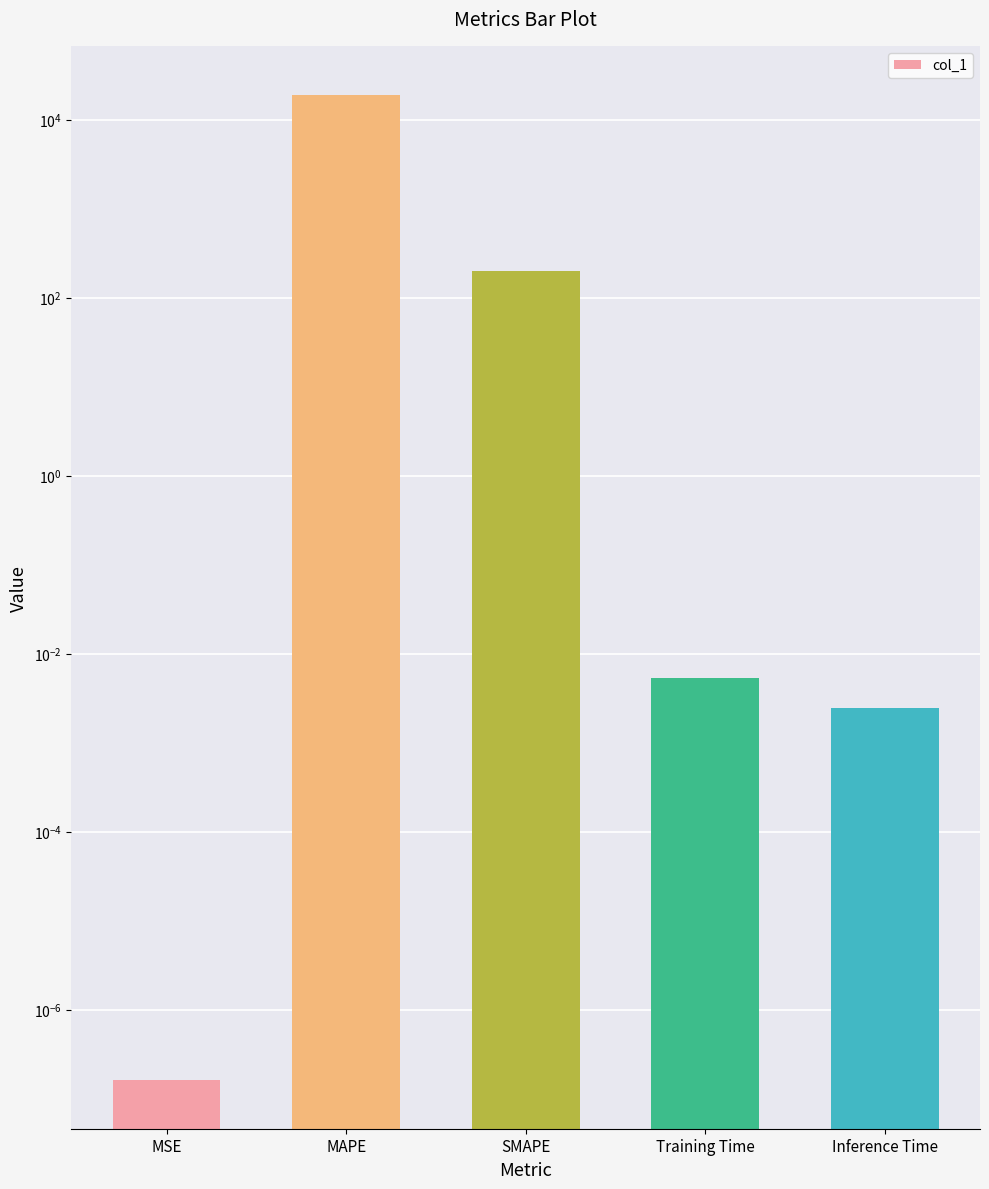

The value at Inference Time is 0.0. True or false?

True